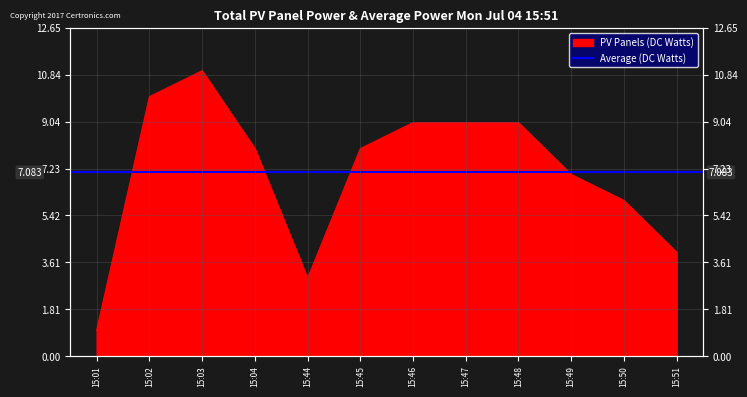

What is the value of the 2nd point from the left?

10